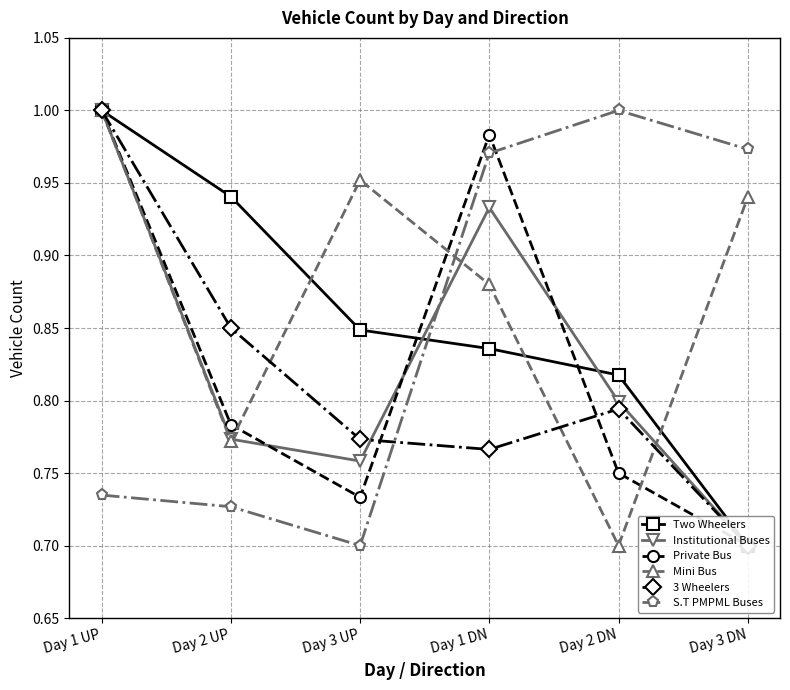

List the labels in order of Two Wheelers value, smallest first.

Day 3 DN, Day 2 DN, Day 1 DN, Day 3 UP, Day 2 UP, Day 1 UP